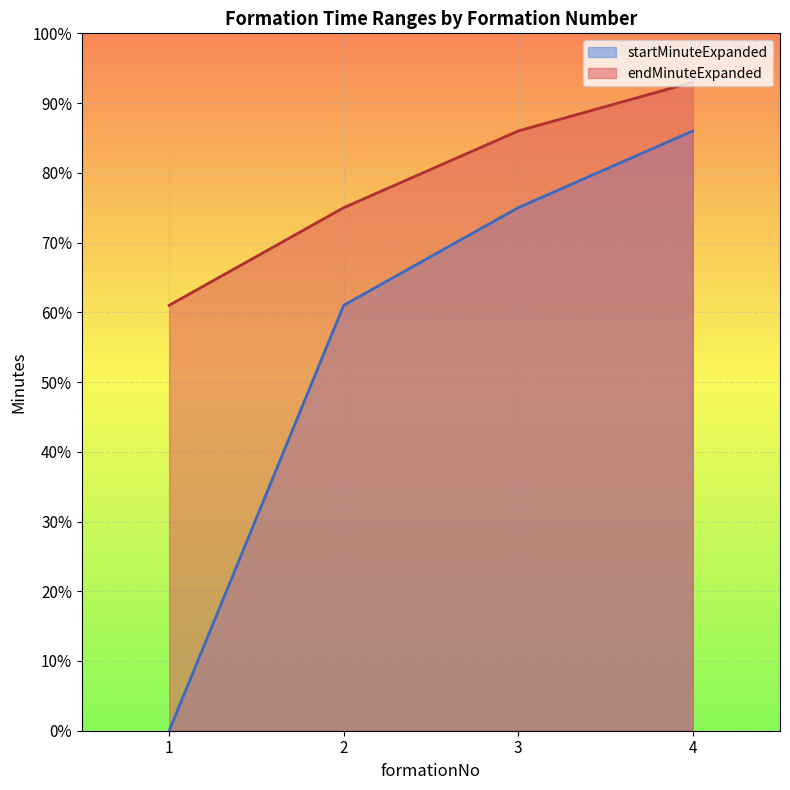

At which category does the chart reach its minimum across all series?

1